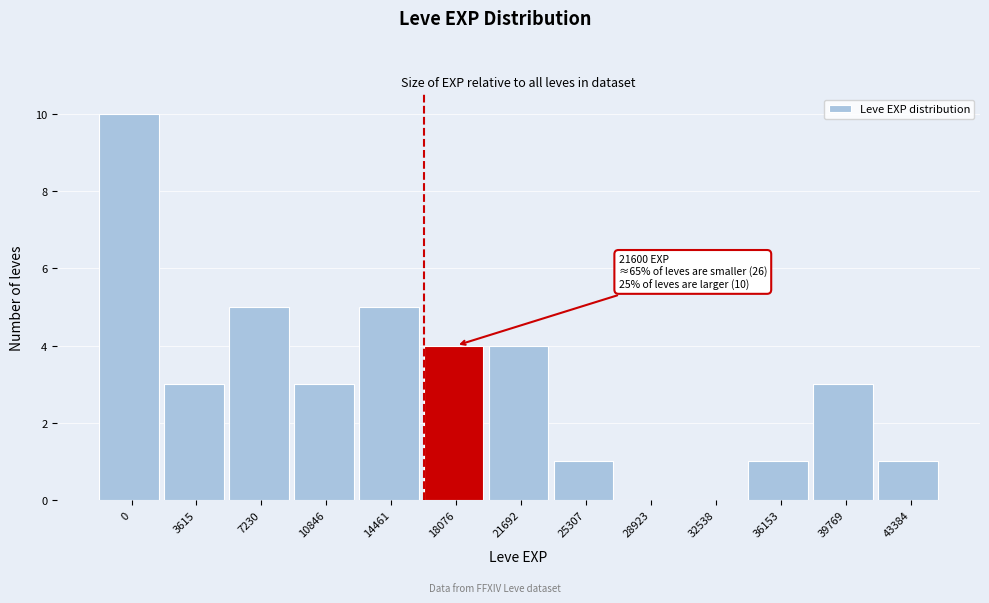

Reading left to right, transcribe all the data shown in this chart.

0=10	3615=3	7230=5	10846=3	14461=5	18076=4	21692=4	25307=1	28923=0	32538=0	36153=1	39769=3	43384=1